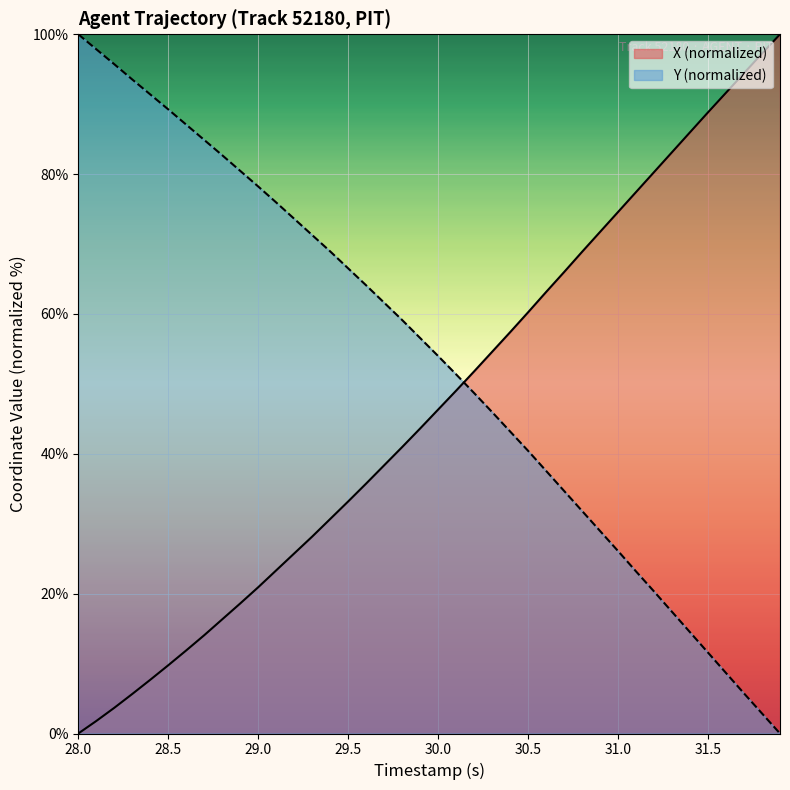

Is it true that Y (normalized) equals 54.0 at 29.0?

False